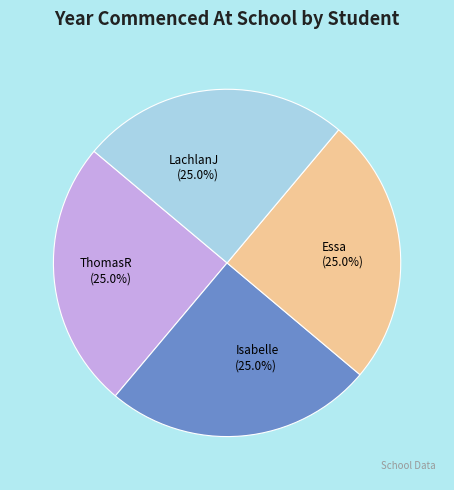

Approximately how many times larger is the value at ThomasR compared to LachlanJ?

1.0